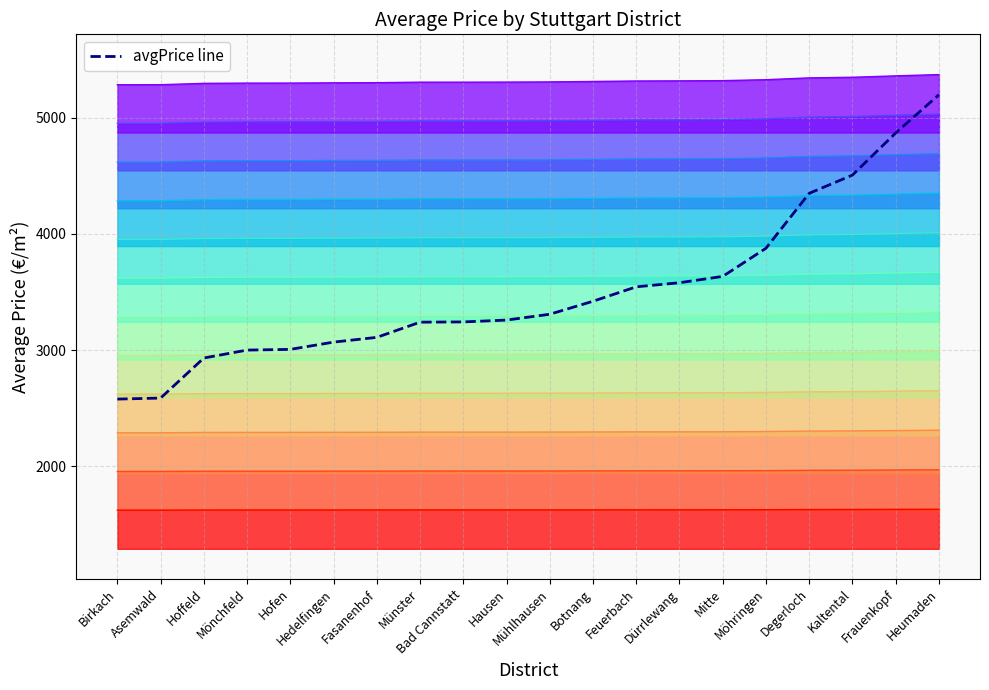

What is the sum of all values?

70312.5